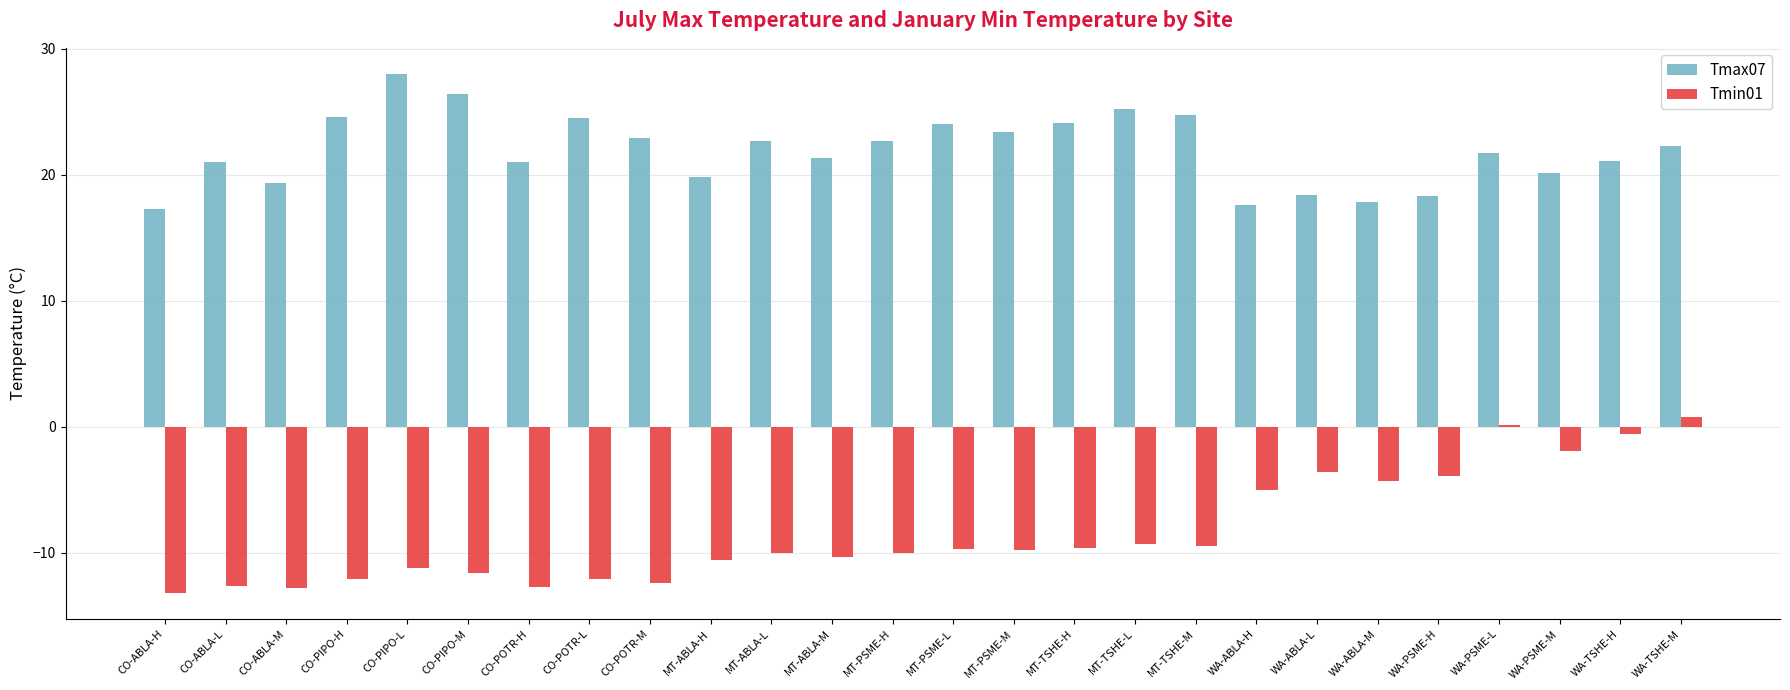

The value of Tmin01 at CO-ABLA-L is -12.6. True or false?

True